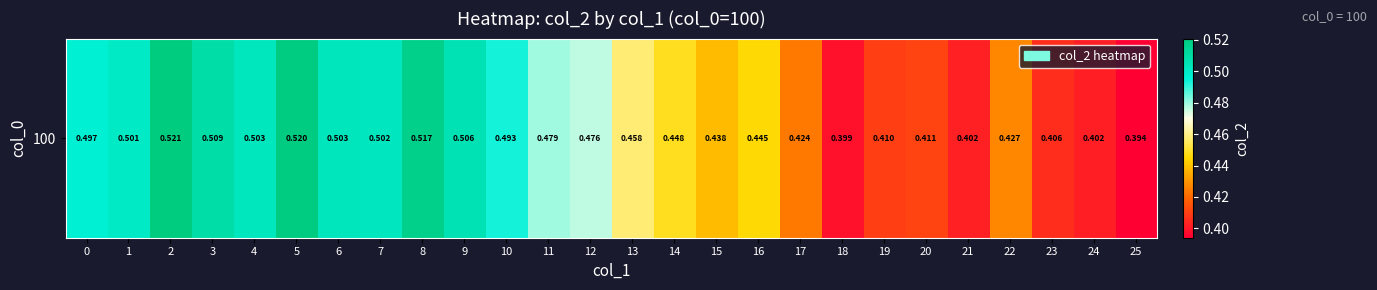

What is the difference between the maximum and minimum values?

0.1